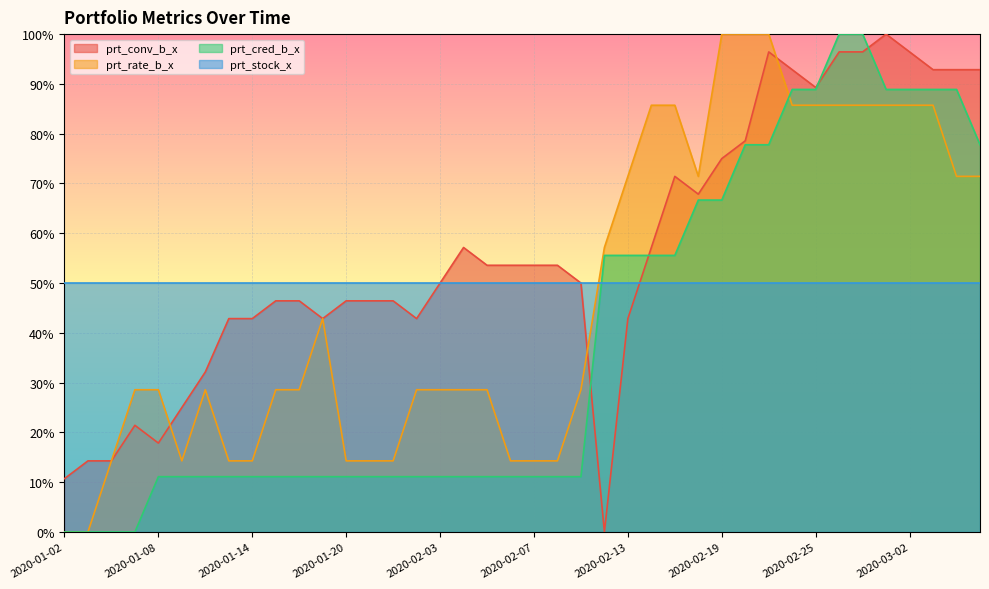

How many times do prt_conv_b_x and prt_rate_b_x cross each other?

6